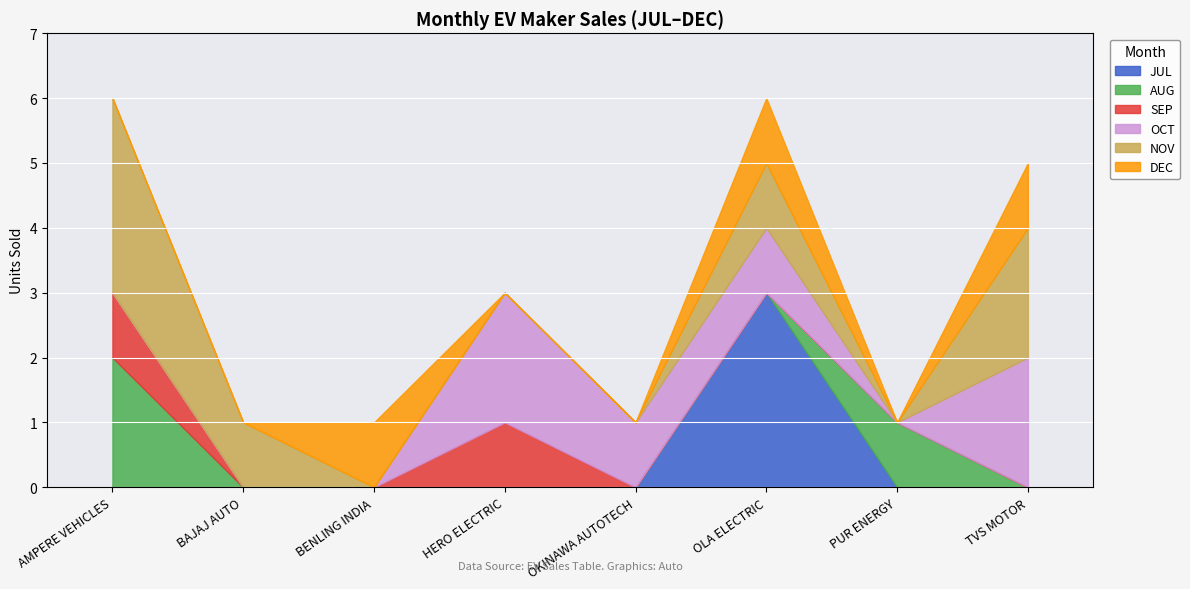

How many data points does each series have?

8